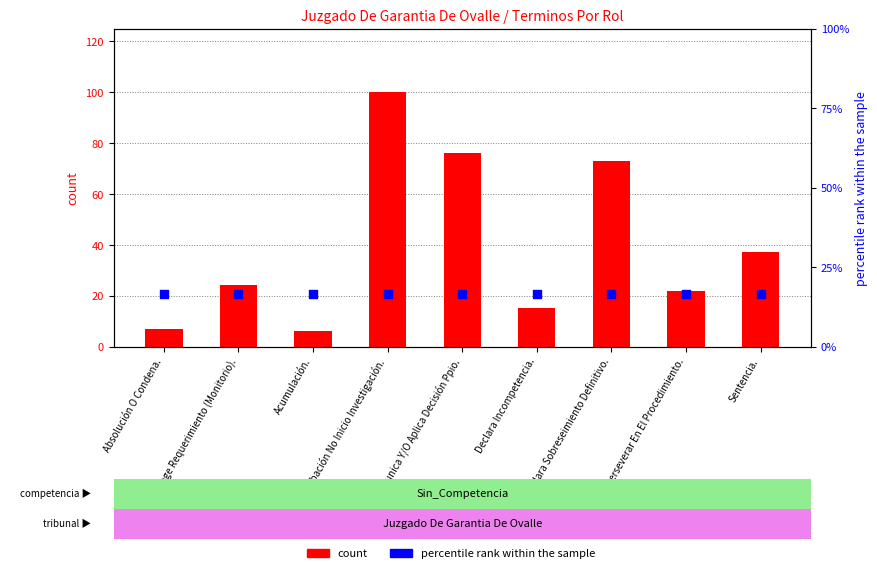

What is the total value across all series at Absolución O Condena.?

23.7